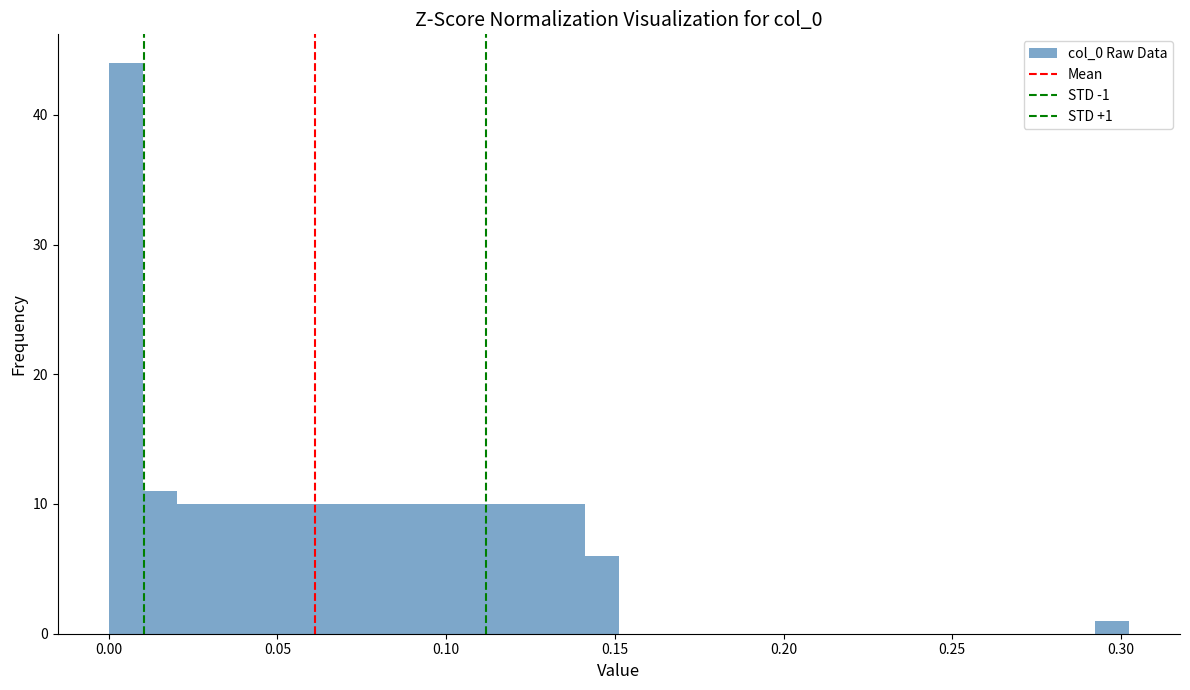

Around what value on the x-axis is the tallest bar? Give the approximate position of its centre, as read against the axis.

0.005